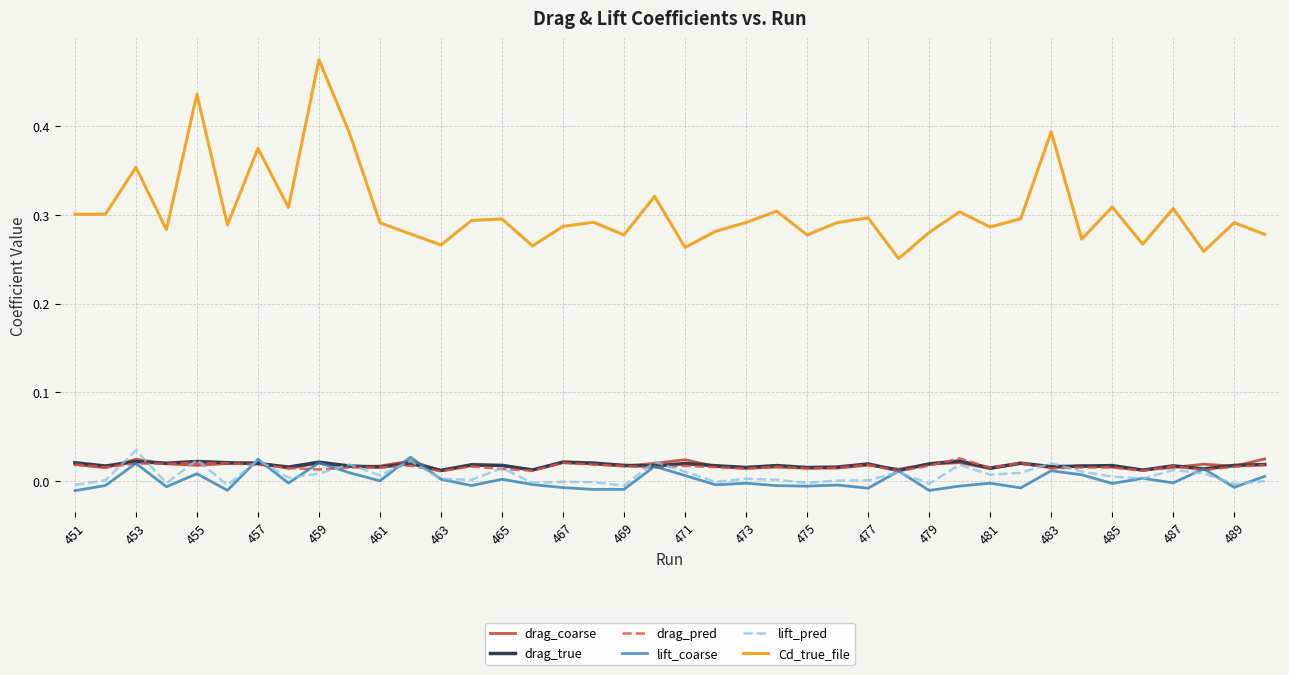

Which series has the largest range (max minus min)?

Cd_true_file